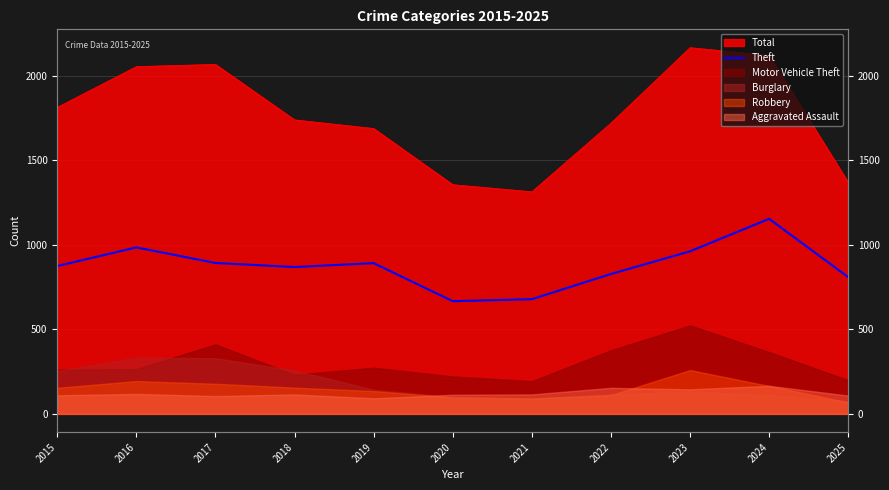

What is the value of the 1st point from the left?

874